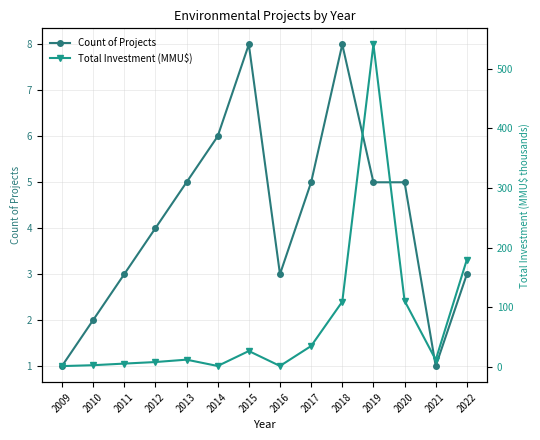

Which category has the lowest value in the Total Investment (MMU$) series?

2009